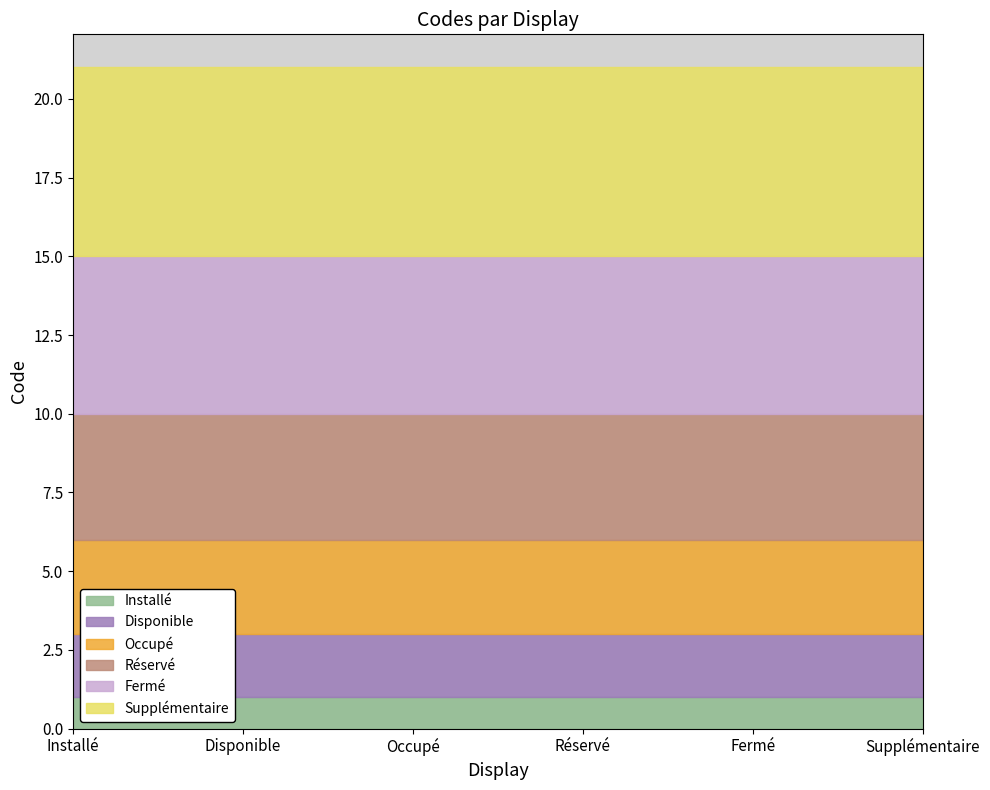

What is the label of the 4th point from the right?

Occupé